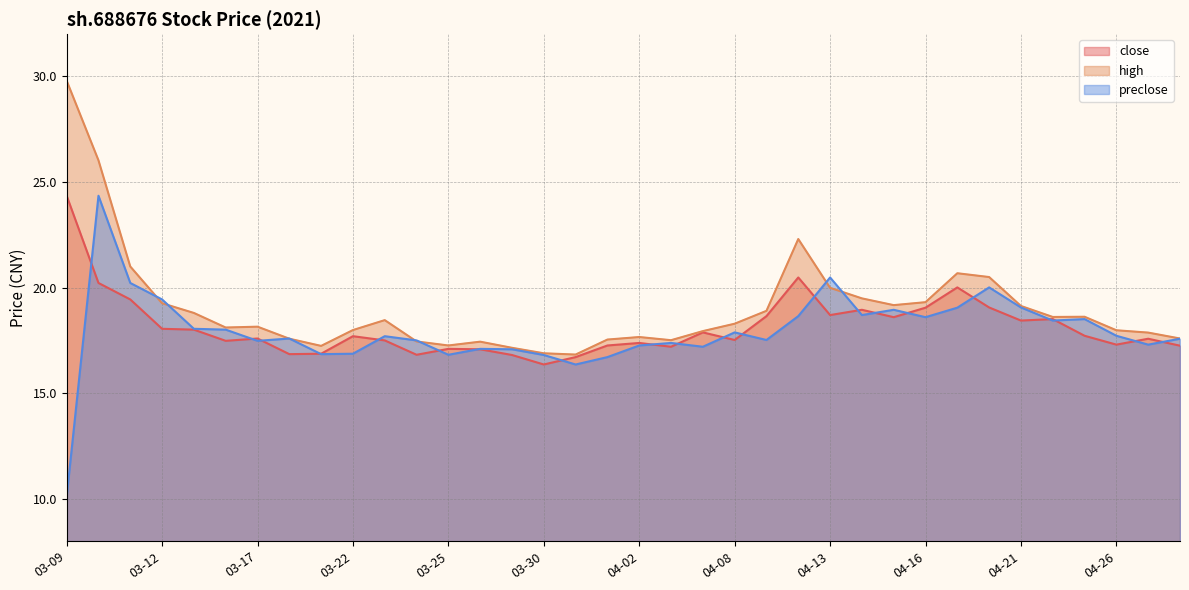

What position from the right is 04-19?

8